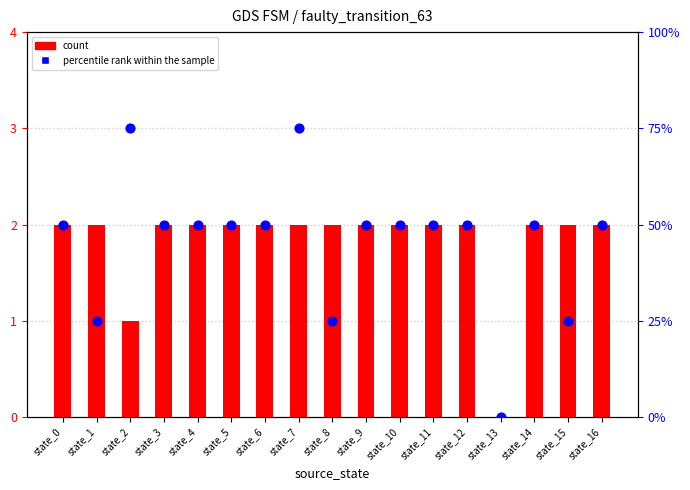

Which series reaches the minimum Y coordinate?

count